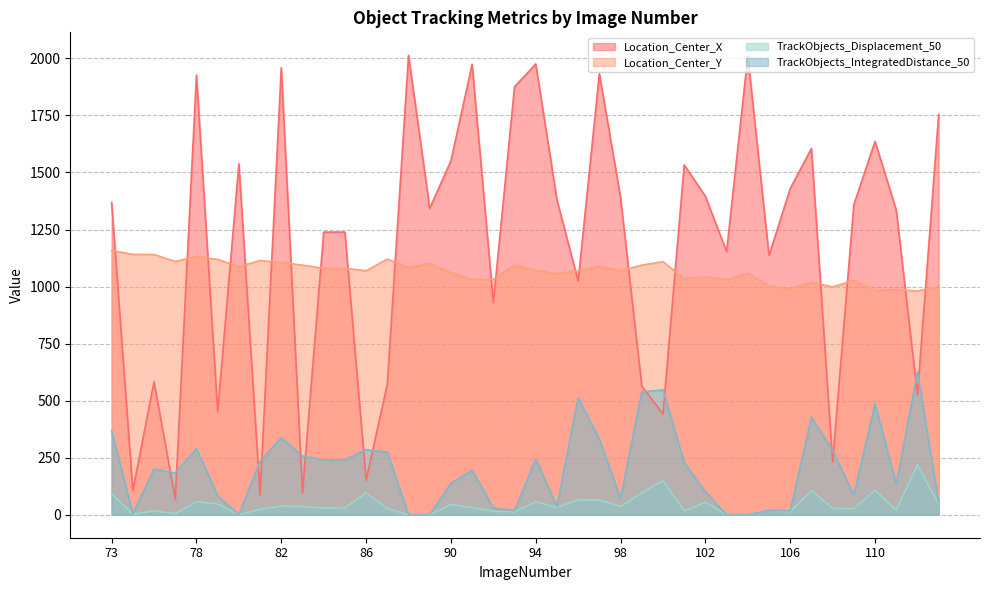

Is it true that Location_Center_X equals 929.3 at 92?

True